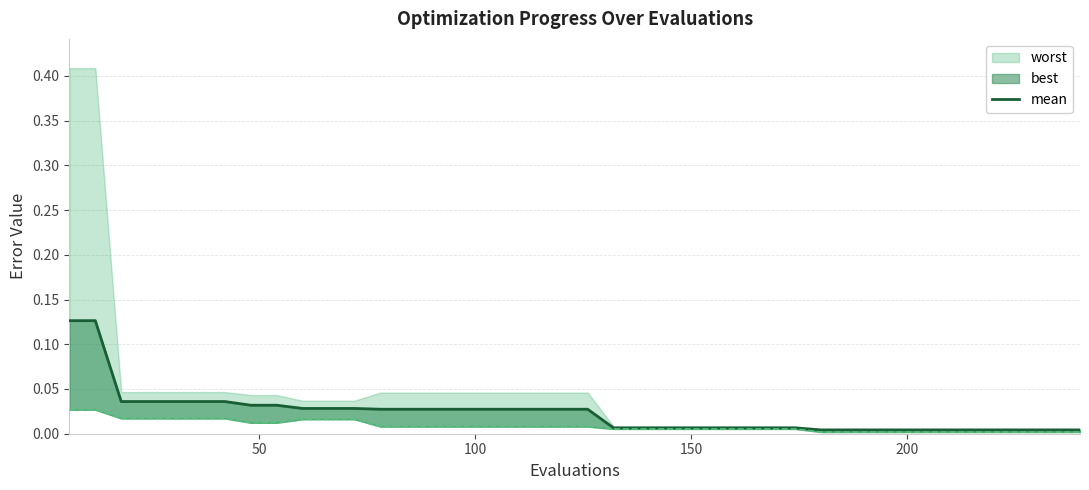

How many lines are shown in the chart?

1